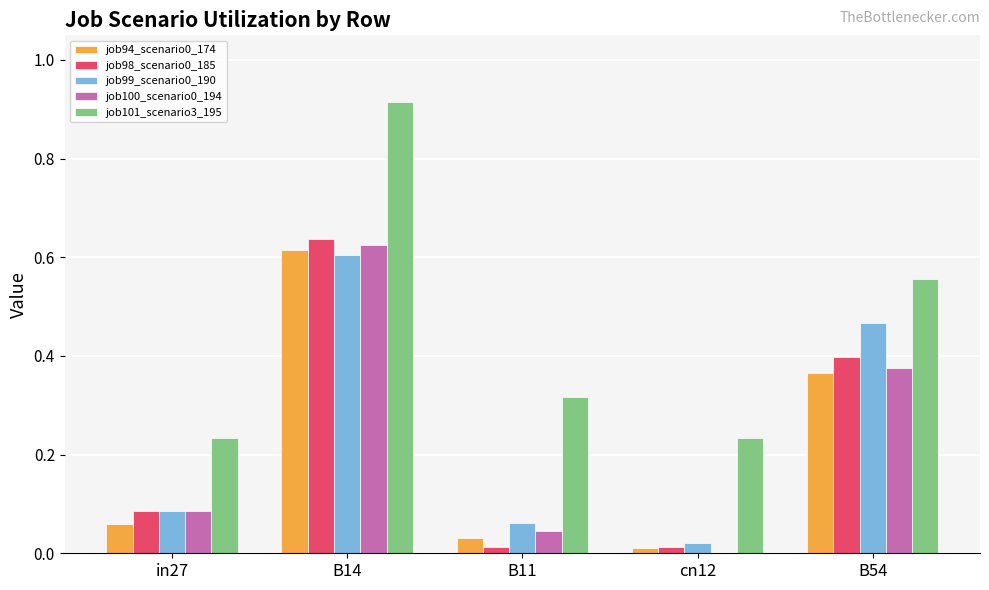

What is the sum of the job101_scenario3_195 values at B14 and B54?

1.5